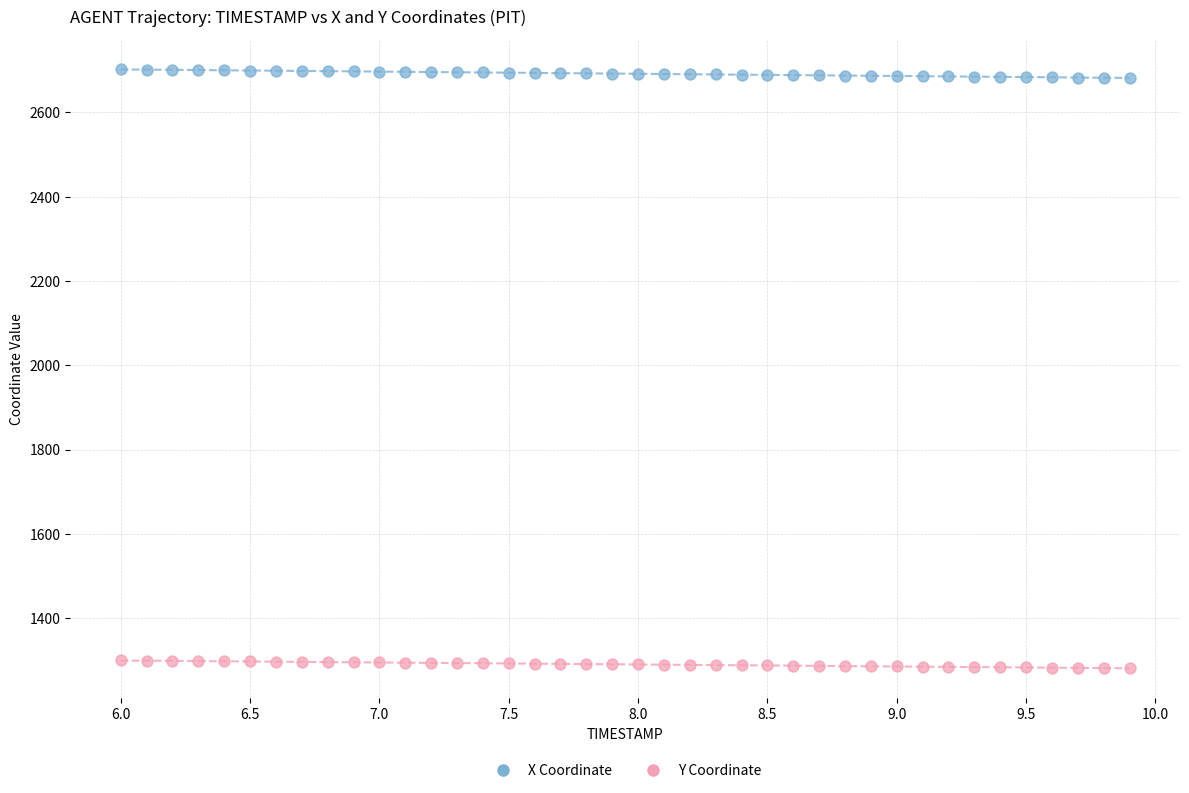

Across all data points, what is the range of X values (max minus min)?

3.9